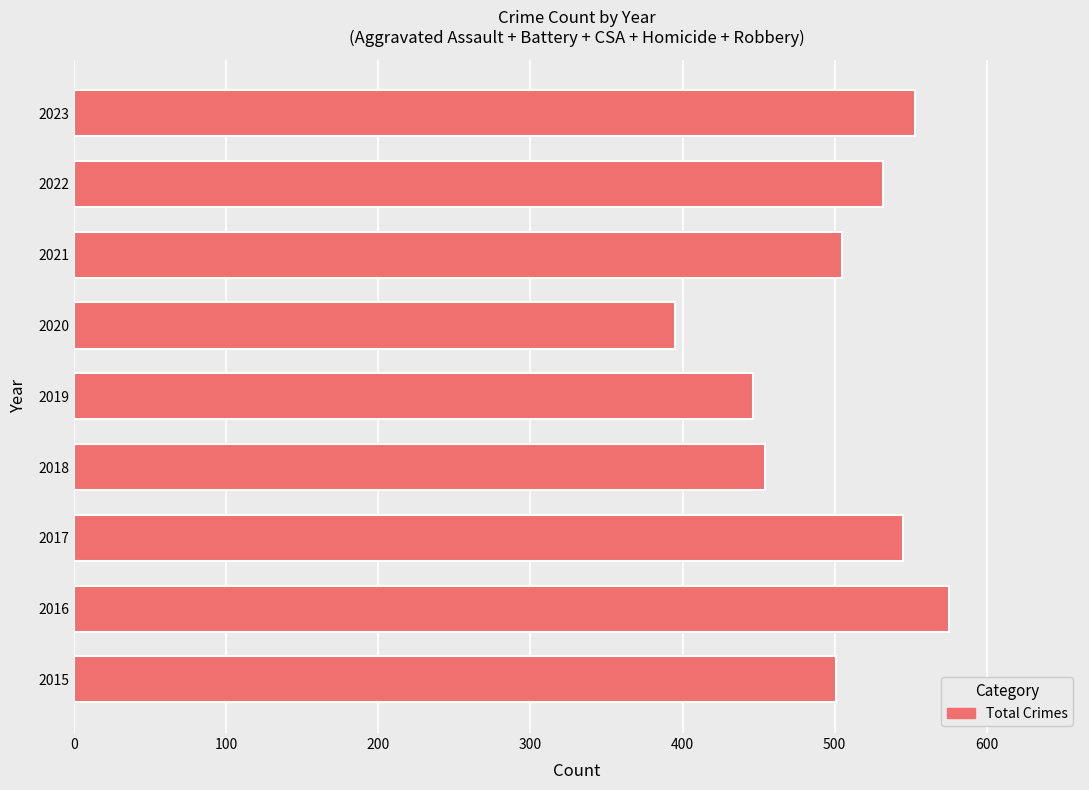

True or false: the data shows 356 at 2023.

False